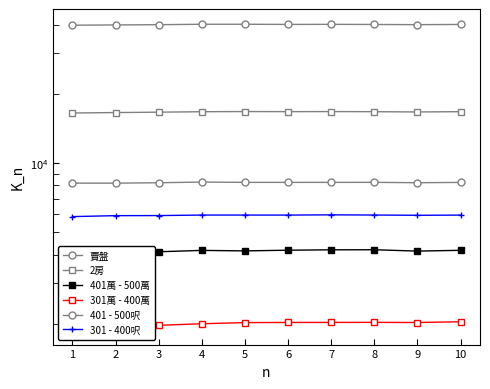

The 2房 series shows 21644 at 1. True or false?

False